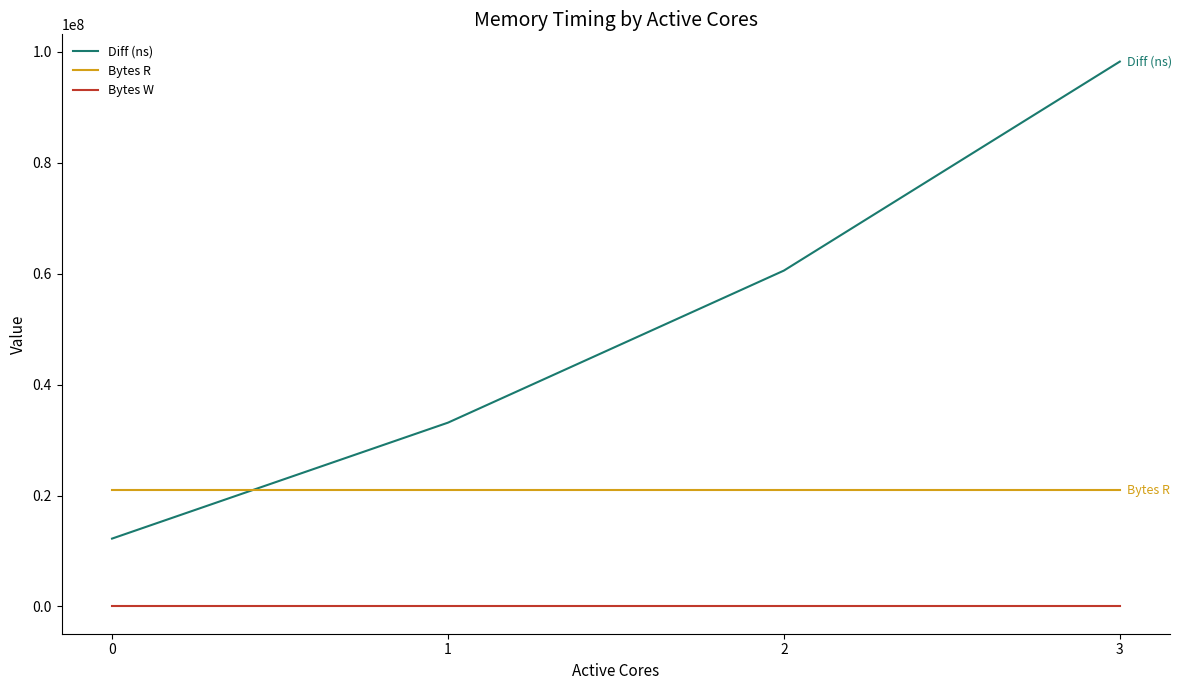

Reading left to right, what are all the values shown in this chart?

Diff (ns): 12233013	33130040	60539329	98209022
Bytes R: 20971520	20971520	20971520	20971520
Bytes W: 0	0	0	0